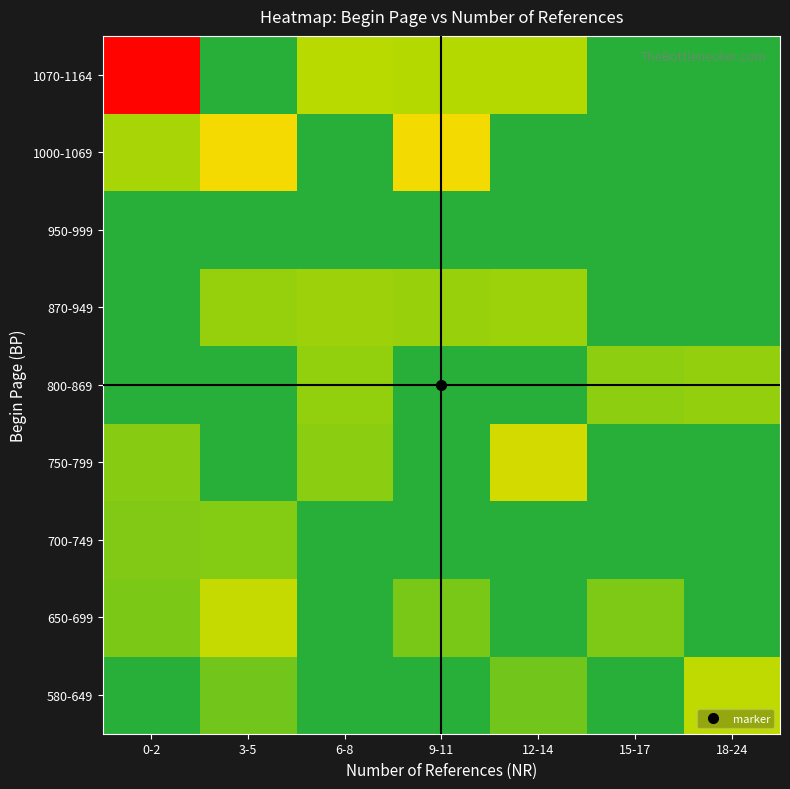

What is the greatest value displayed?

1.0